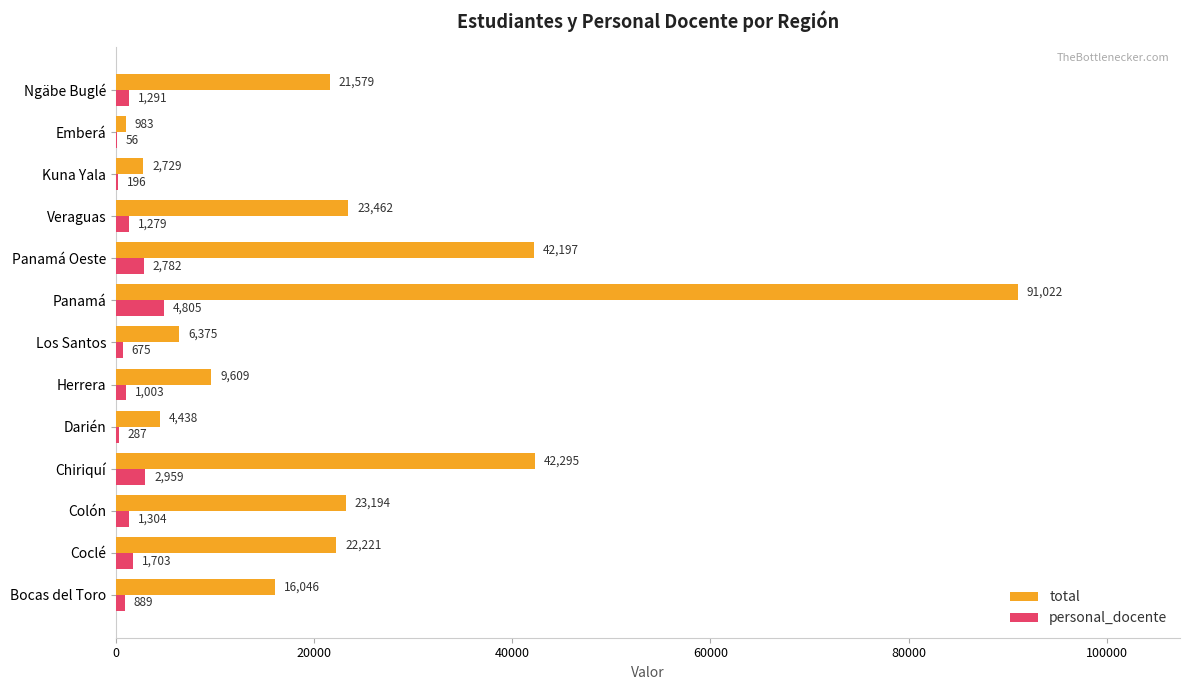

What is the total value across all series at Coclé?

23924